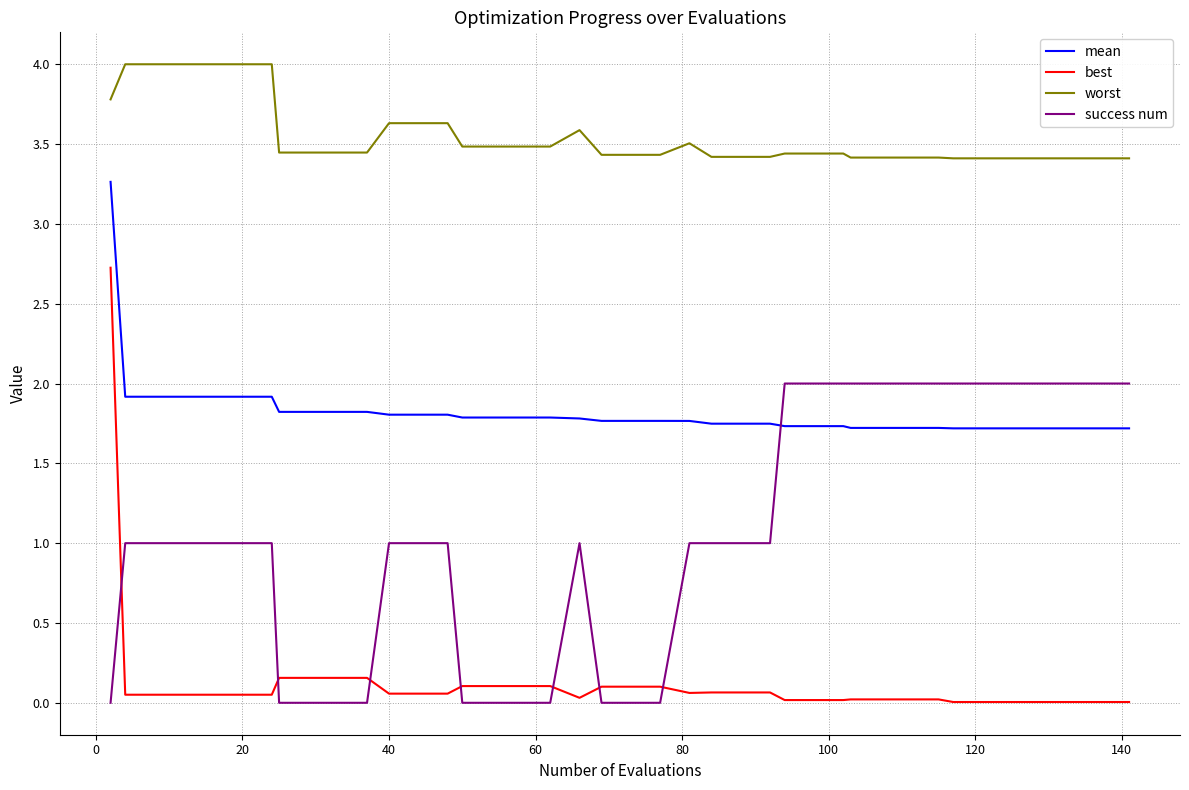

True or false: best and worst cross at least once.

False